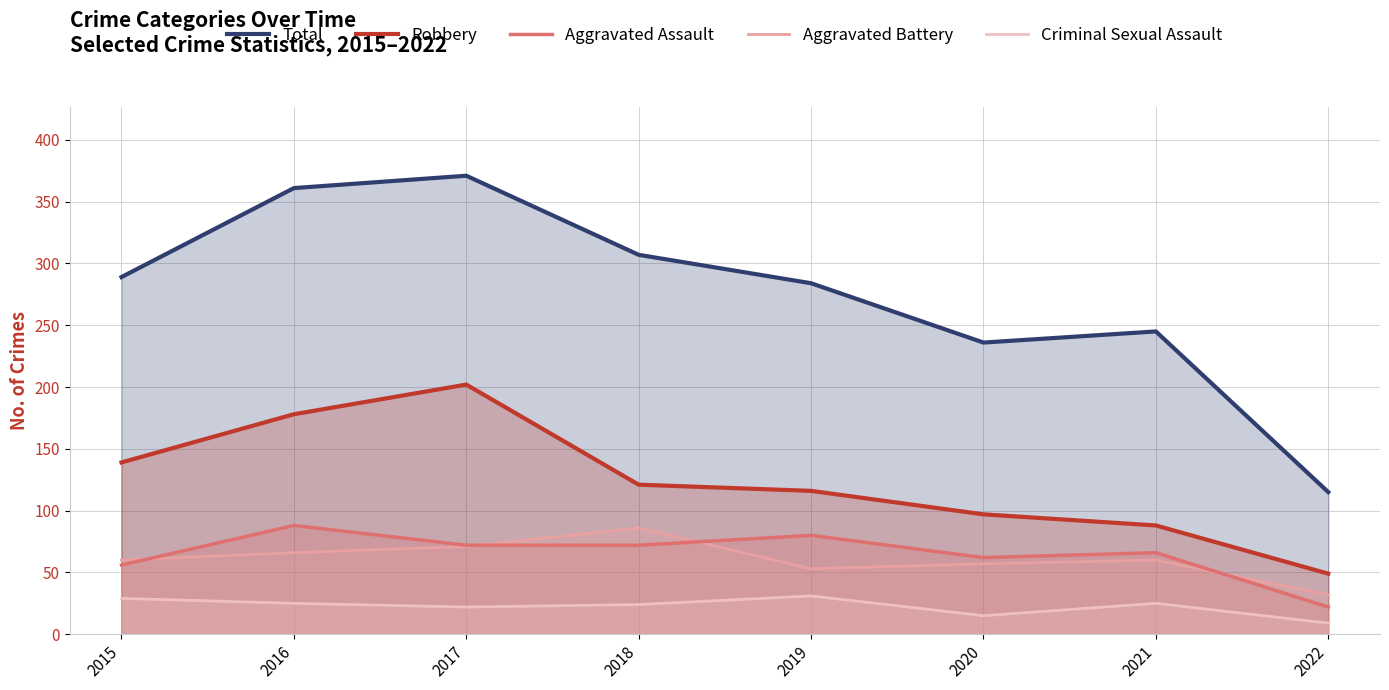

Is it true that Aggravated Battery equals 53 at 2019?

True